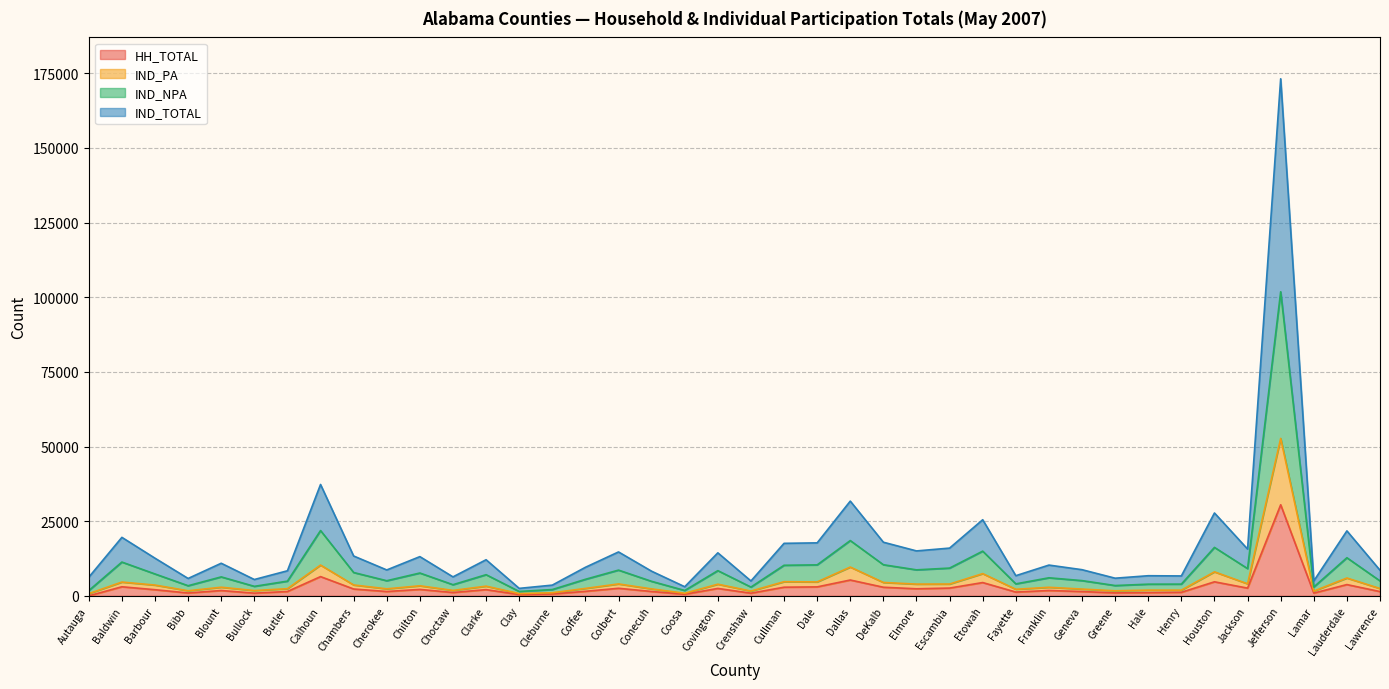

At which label does IND_PA reach its peak?

Jefferson